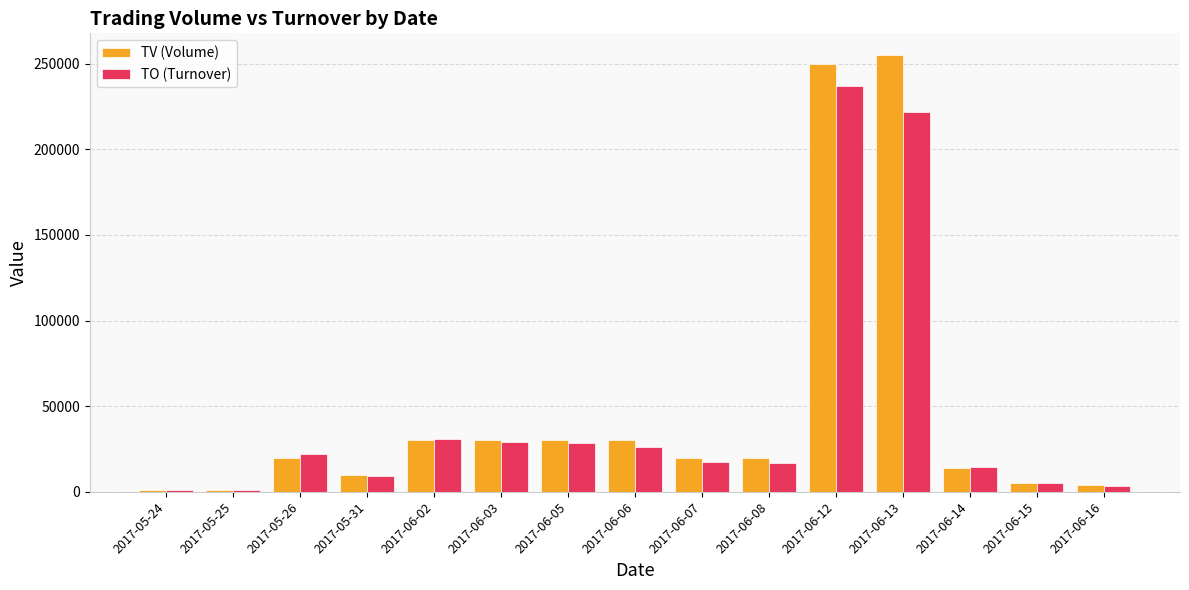

What is the label of the 1st bar from the right?

2017-06-16